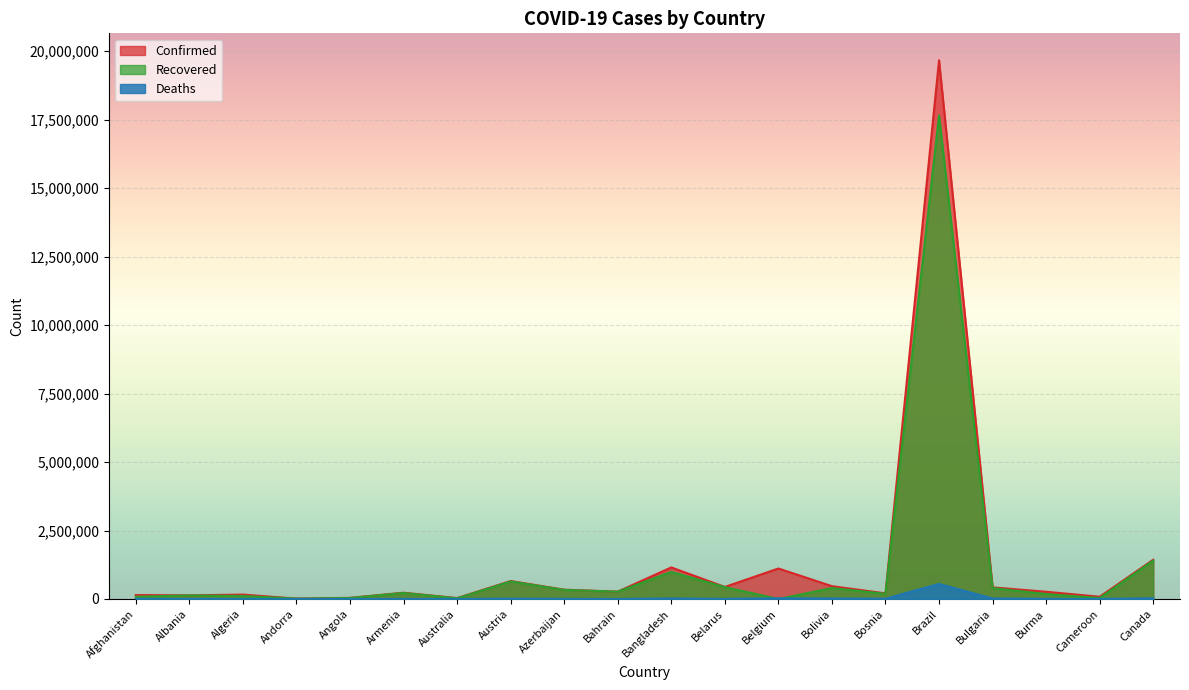

What is the difference between the highest and lowest values at Belgium?

1113465